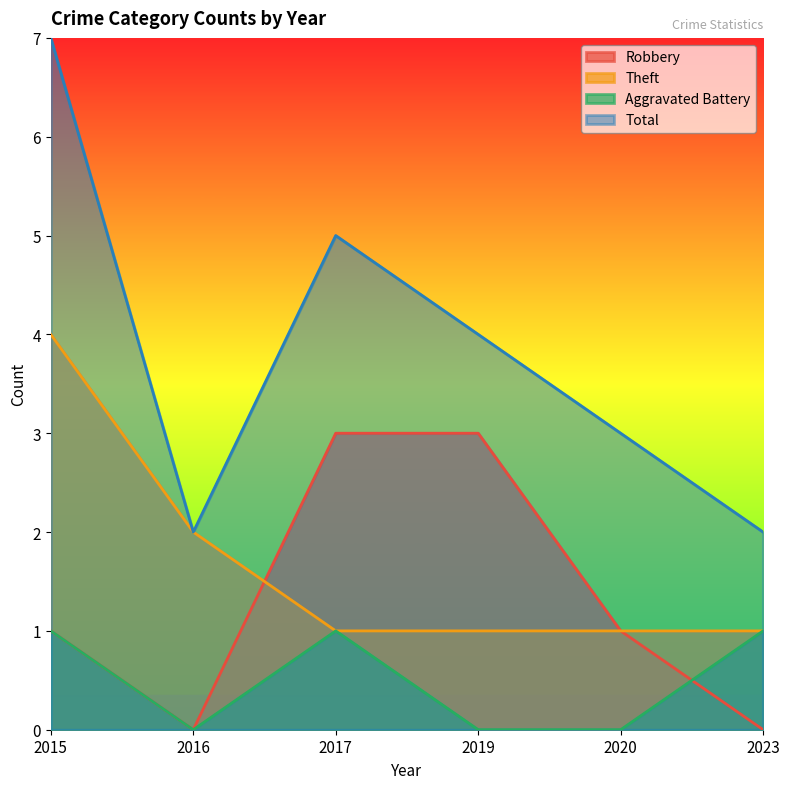

How many intersections are there between Aggravated Battery and Robbery?

1